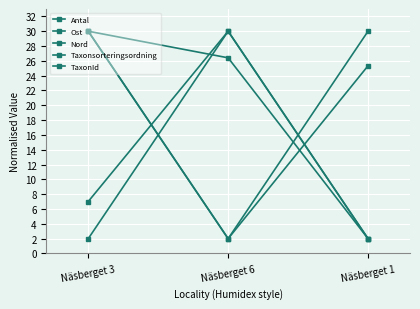

Does the chart have visible grid lines?

Yes